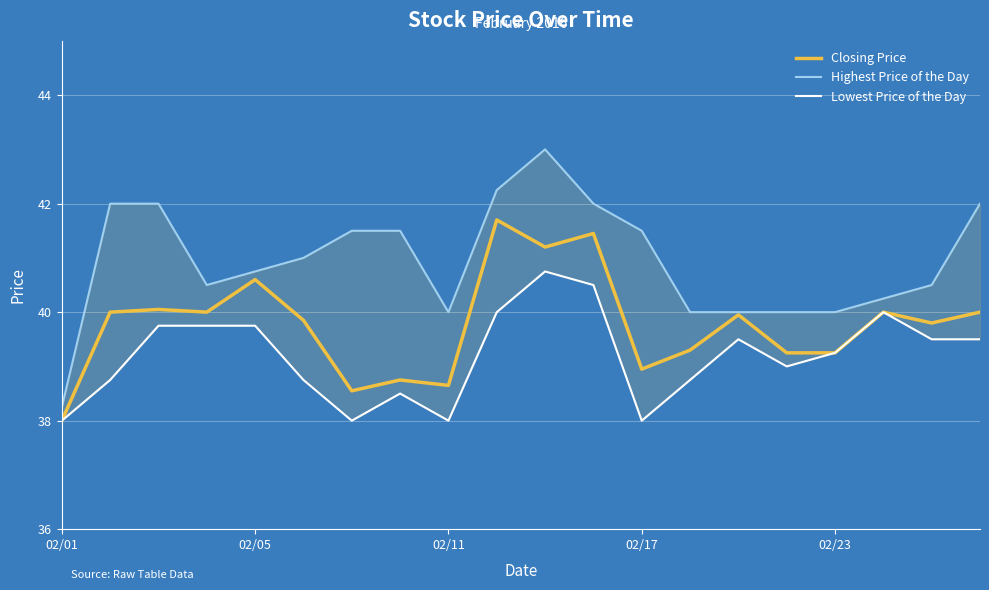

True or false: Closing Price and Highest Price of the Day intersect in this chart.

False